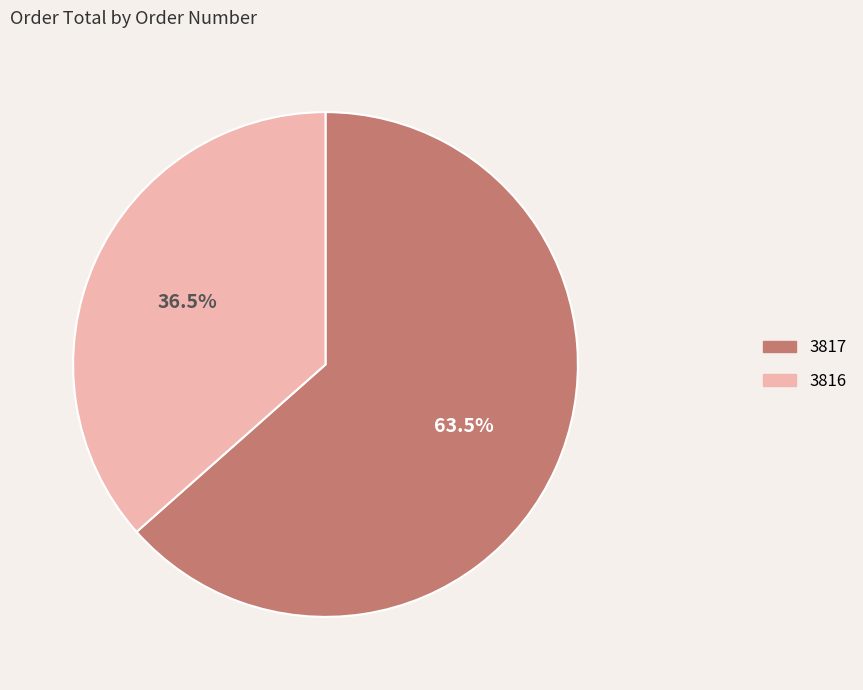

Which slice is the largest?

3817